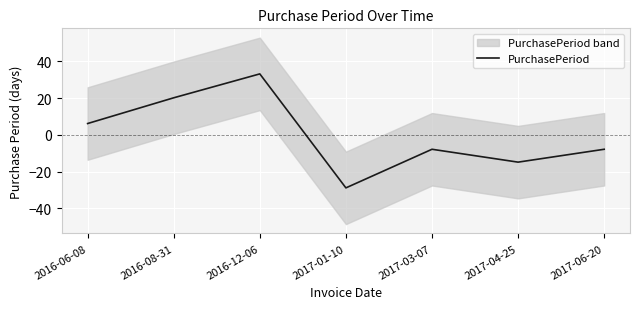

What is the difference between the second highest and minimum values?

49.0